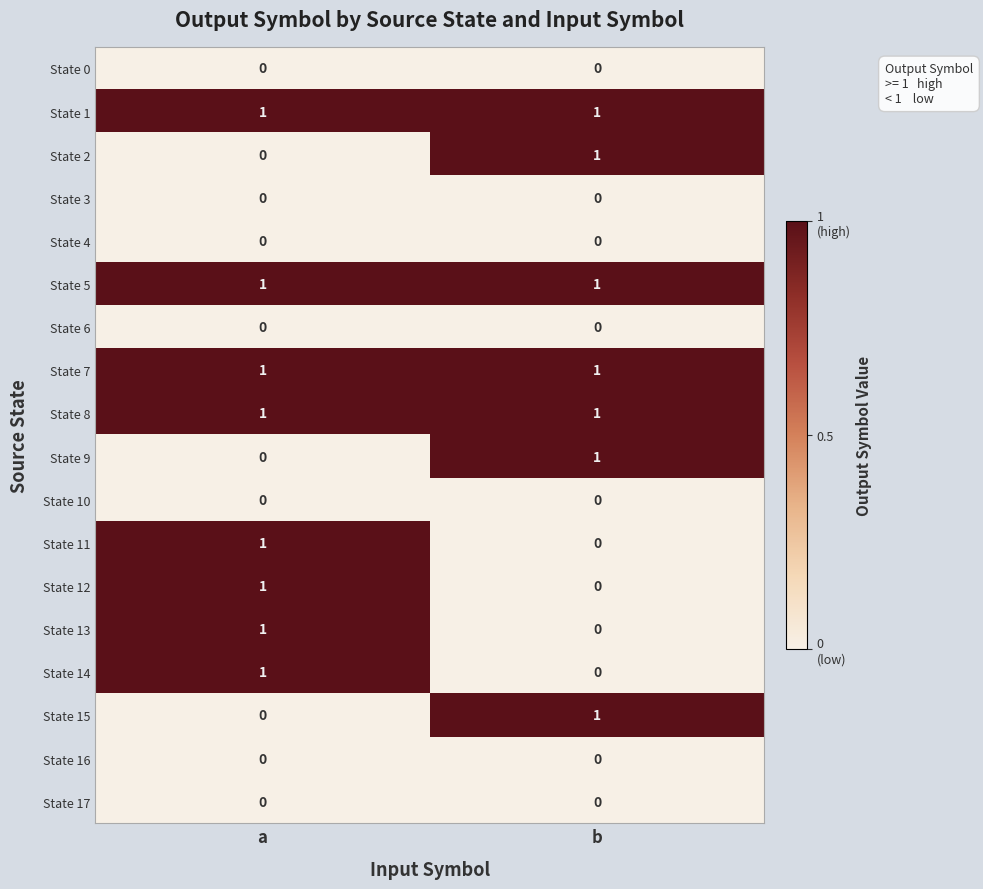

At which category is the sum across all series the highest?

a